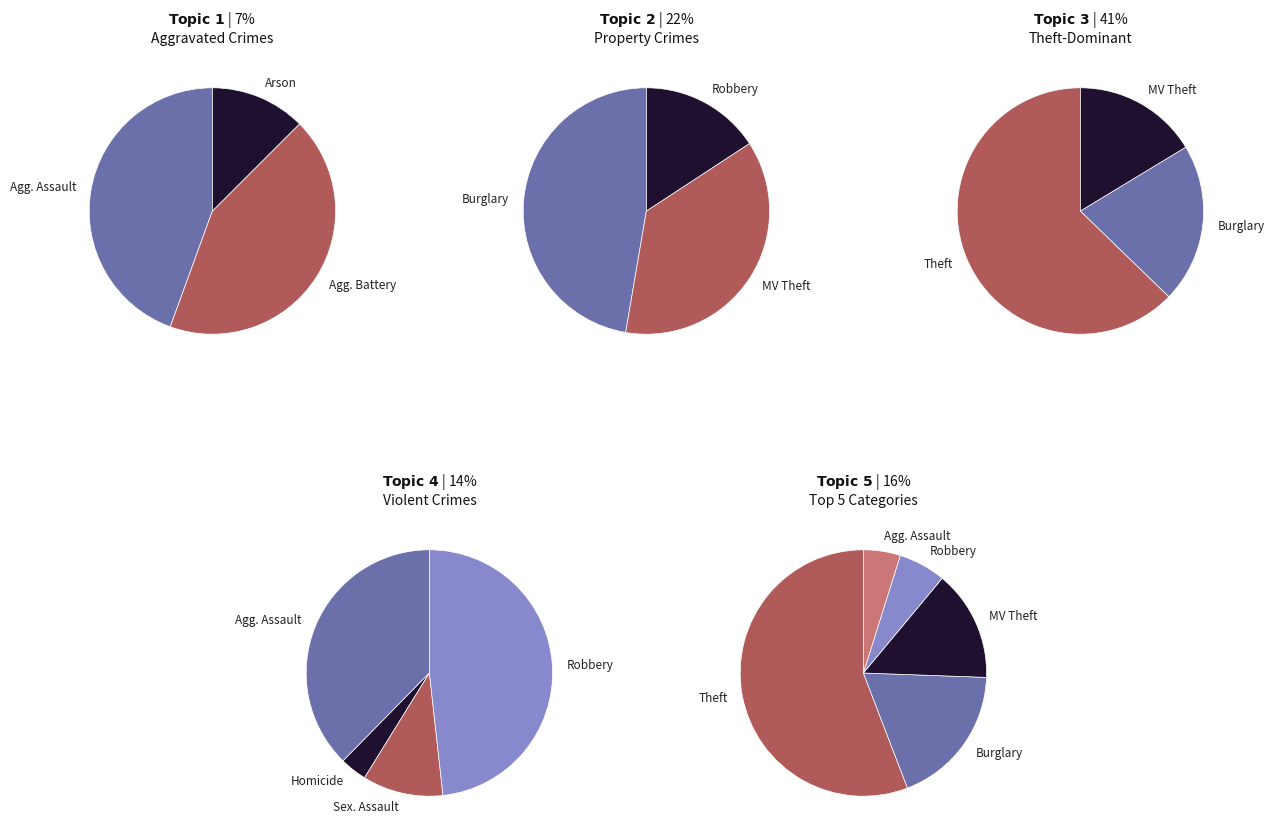

To the nearest percent, what is the difference between the largest and smallest slice percentages?

51%